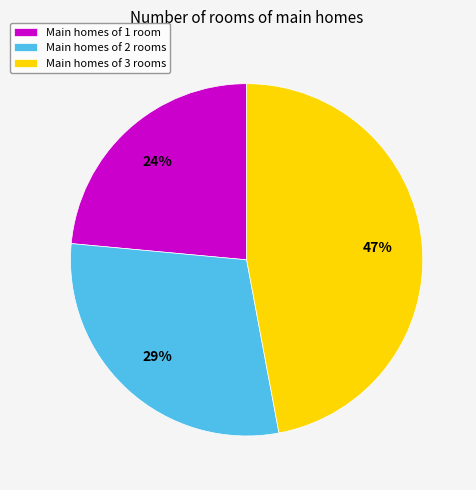

True or false: Main homes of 3 rooms accounts for 59% of the total.

False